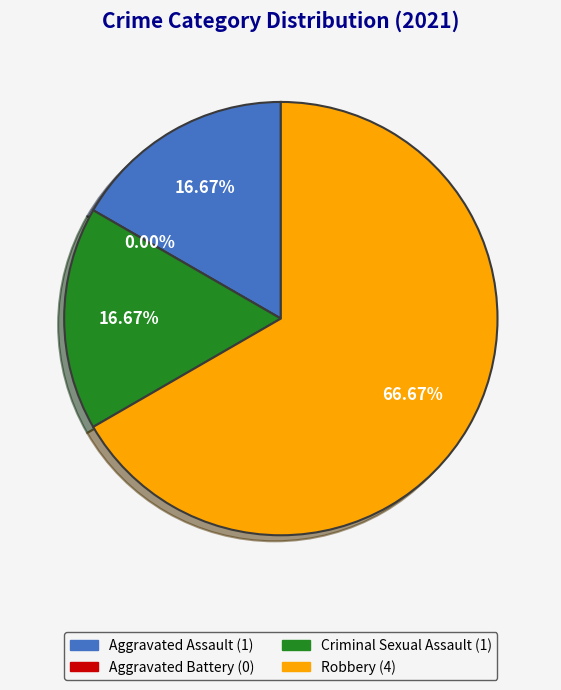

To the nearest percent, what portion does Criminal Sexual Assault represent?

17%